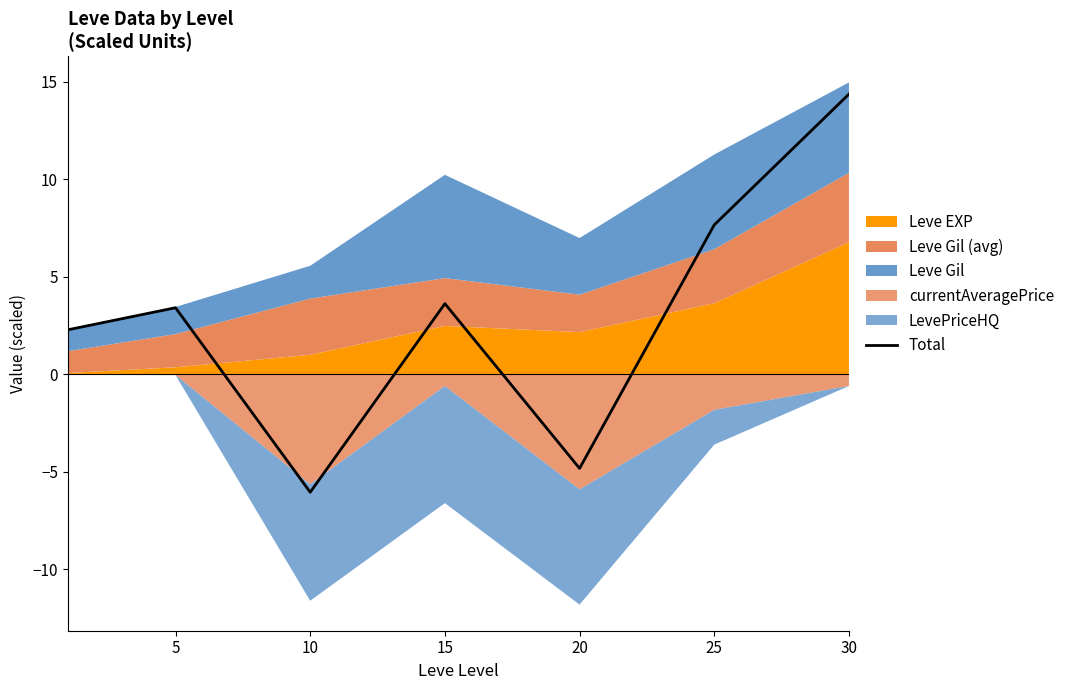

At which category does the chart reach its peak across all series?

30